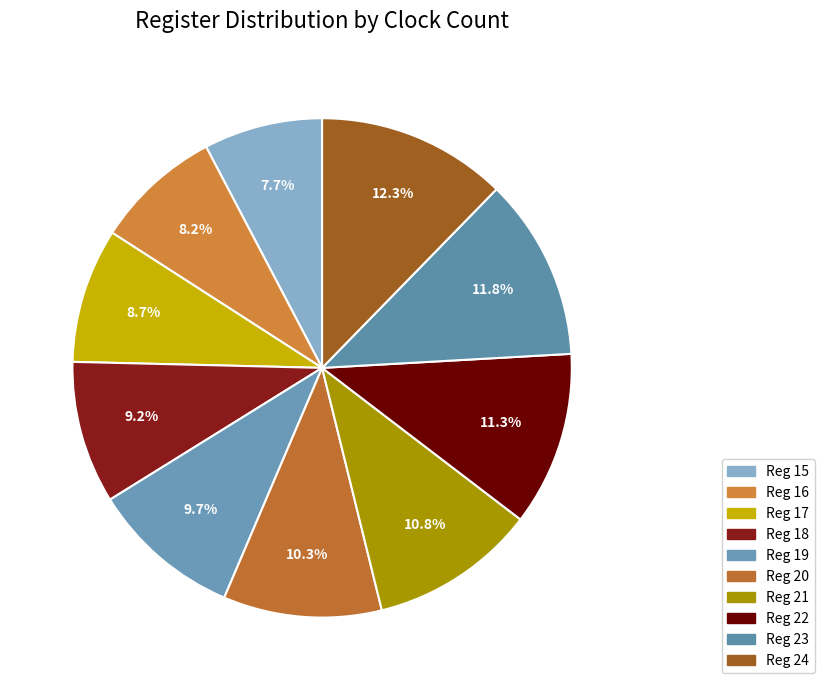

Does any single category account for the majority?

No